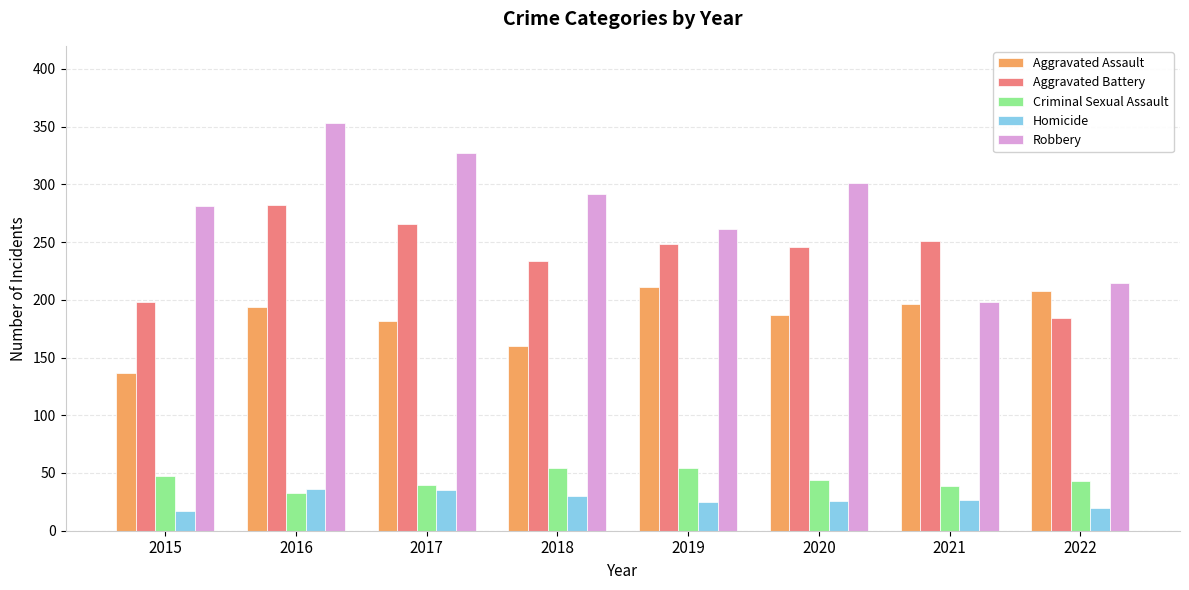

What is the average value of the Aggravated Battery series?

239